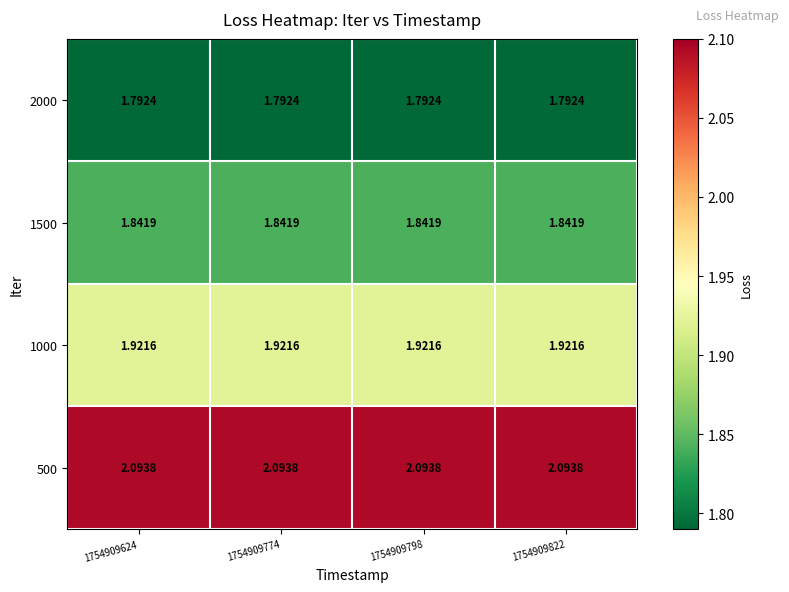

Is the value of 500 at 1754909774 greater than the value of 1500 at 1754909822?

Yes